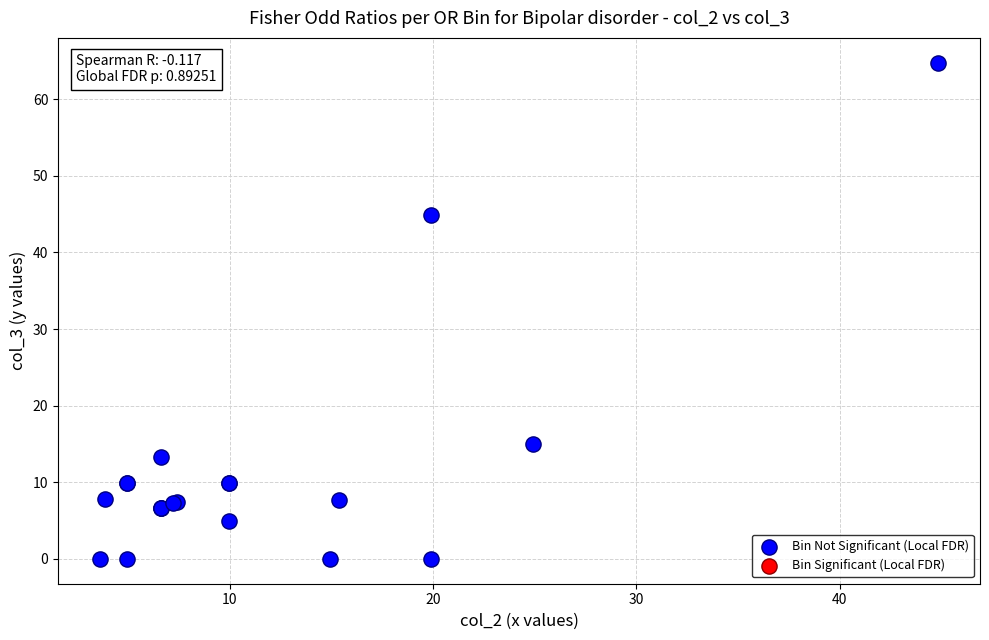

What Y value in the scatter plot is closest to 32?

44.8